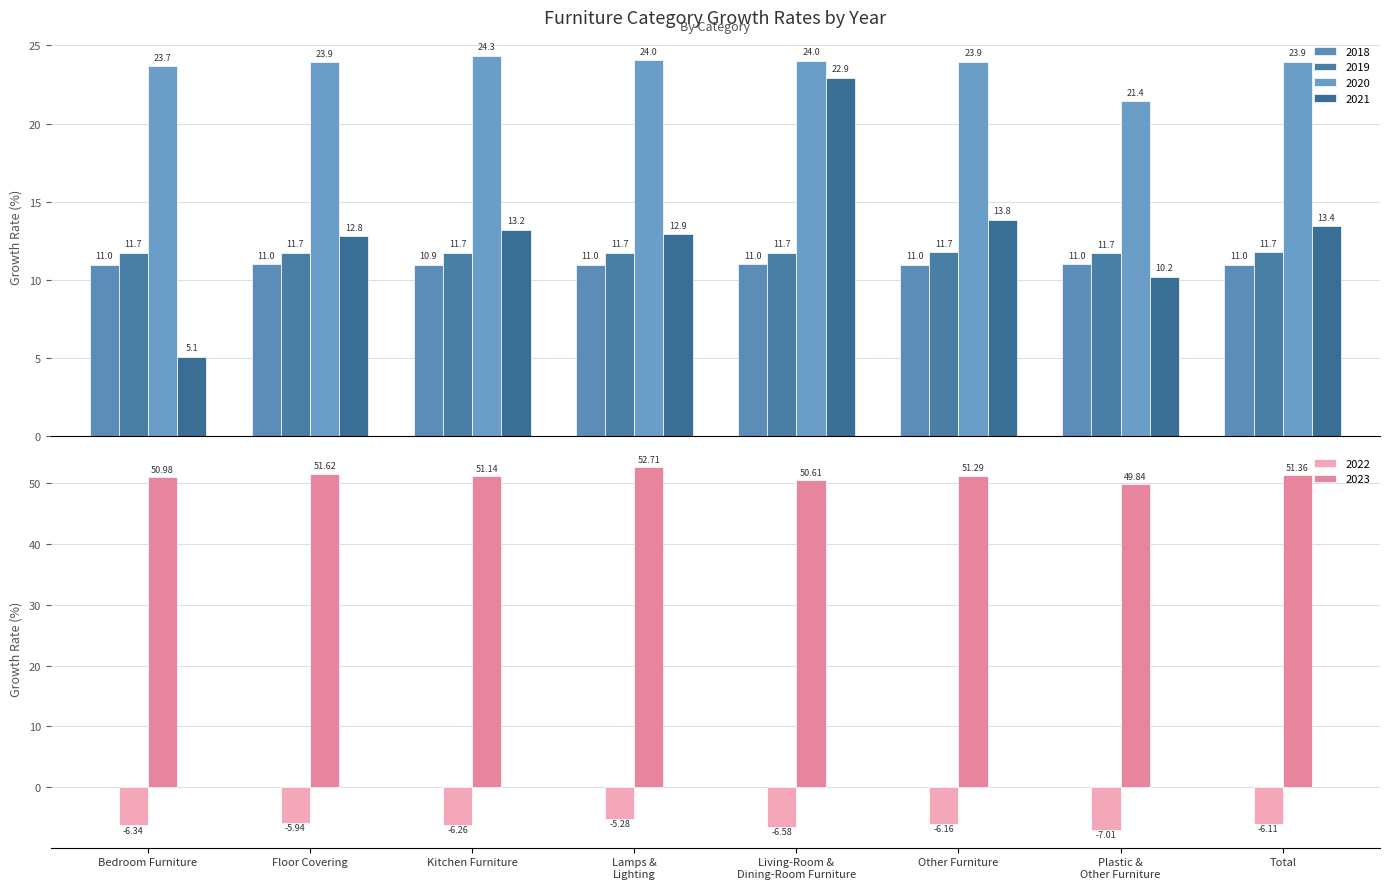

What is the lowest value of the 2018 series?

10.9